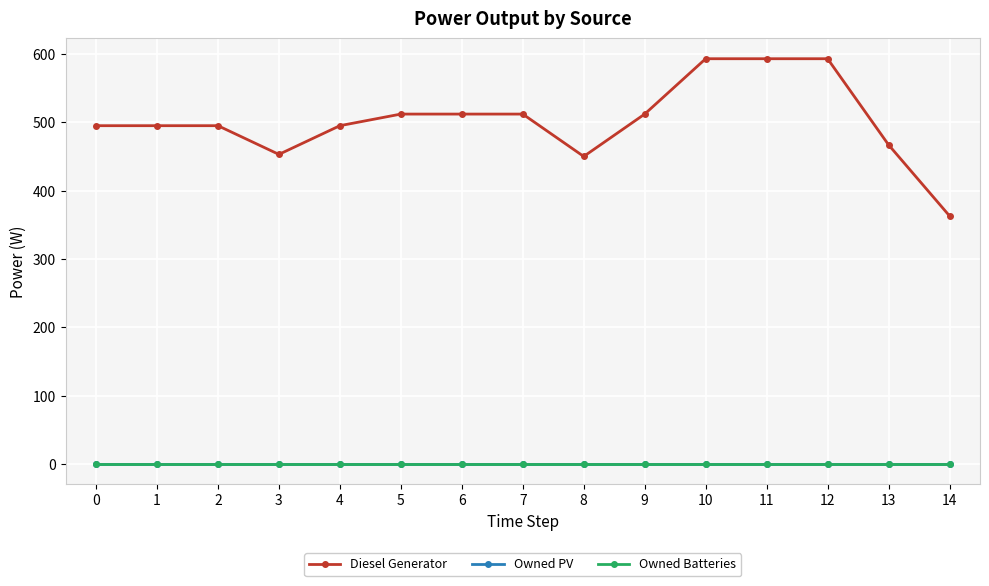

Reading right to left, transcribe all the data shown in this chart.

Diesel Generator: 363	467	593	593	593	512	450	512	512	512	495	453	495	495	495
Owned PV: 0	0	0	0	0	0	0	0	0	0	0	0	0	0	0
Owned Batteries: 0	0	0	0	0	0	0	0	0	0	0	0	0	0	0